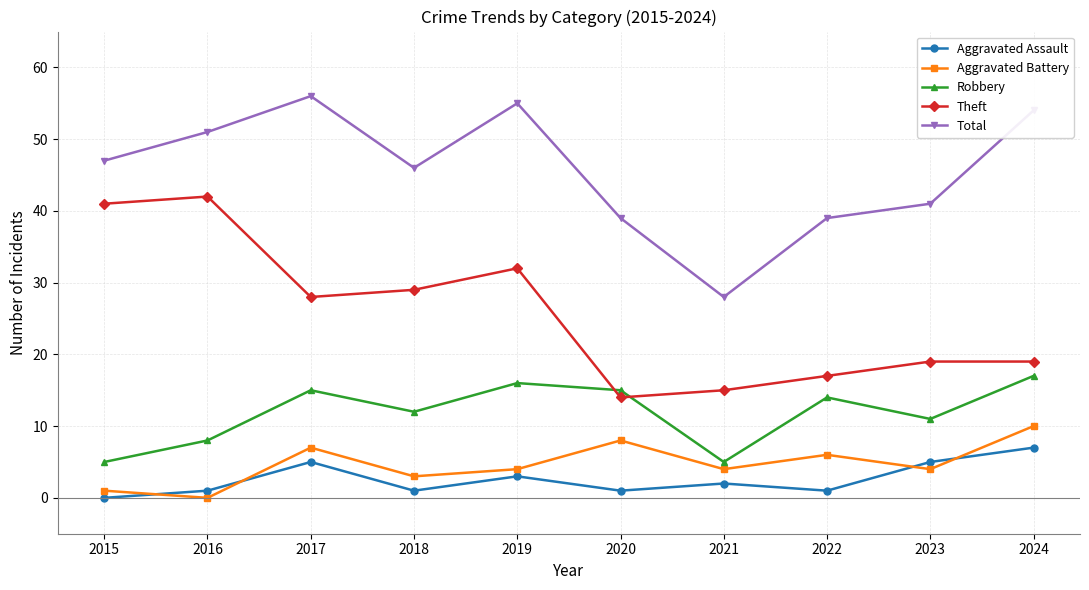

At which label is Aggravated Assault closest to 3?

2019